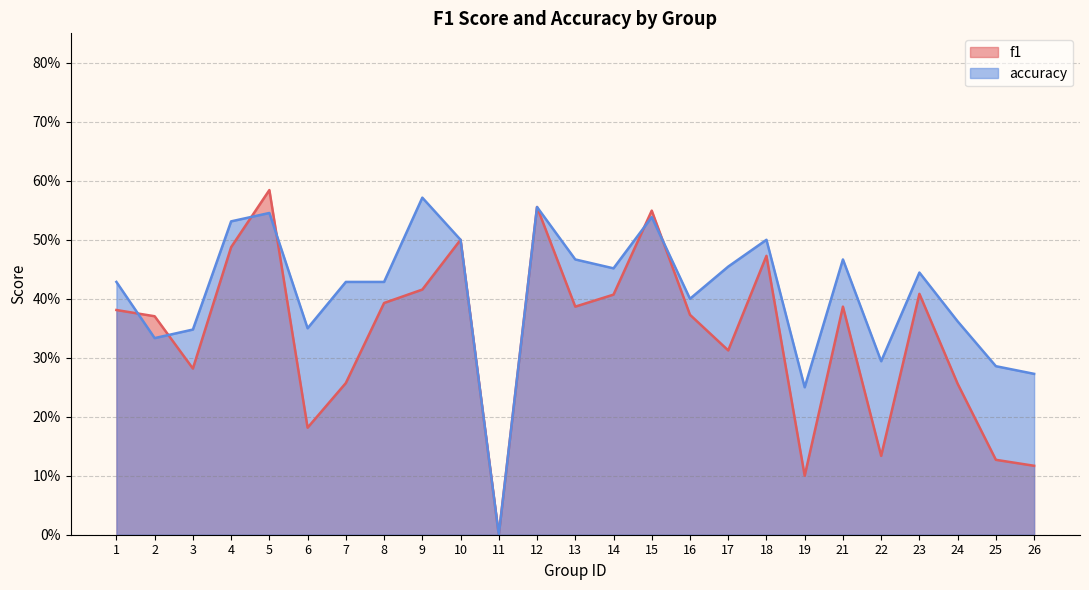

How many interior local valleys does the accuracy series have?

7